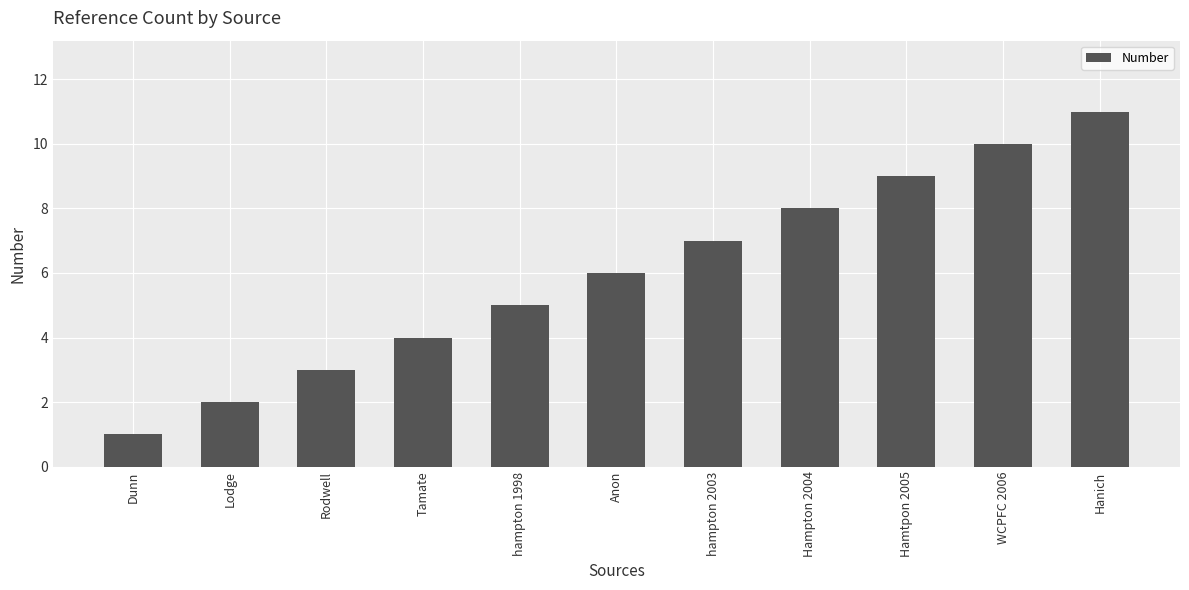

Are the bars horizontal?

No